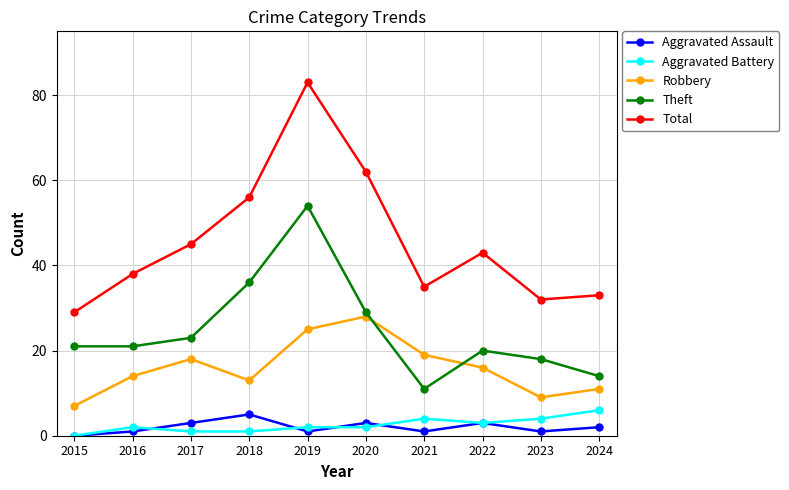

List the labels in order of Robbery value, largest first.

2020, 2019, 2021, 2017, 2022, 2016, 2018, 2024, 2023, 2015